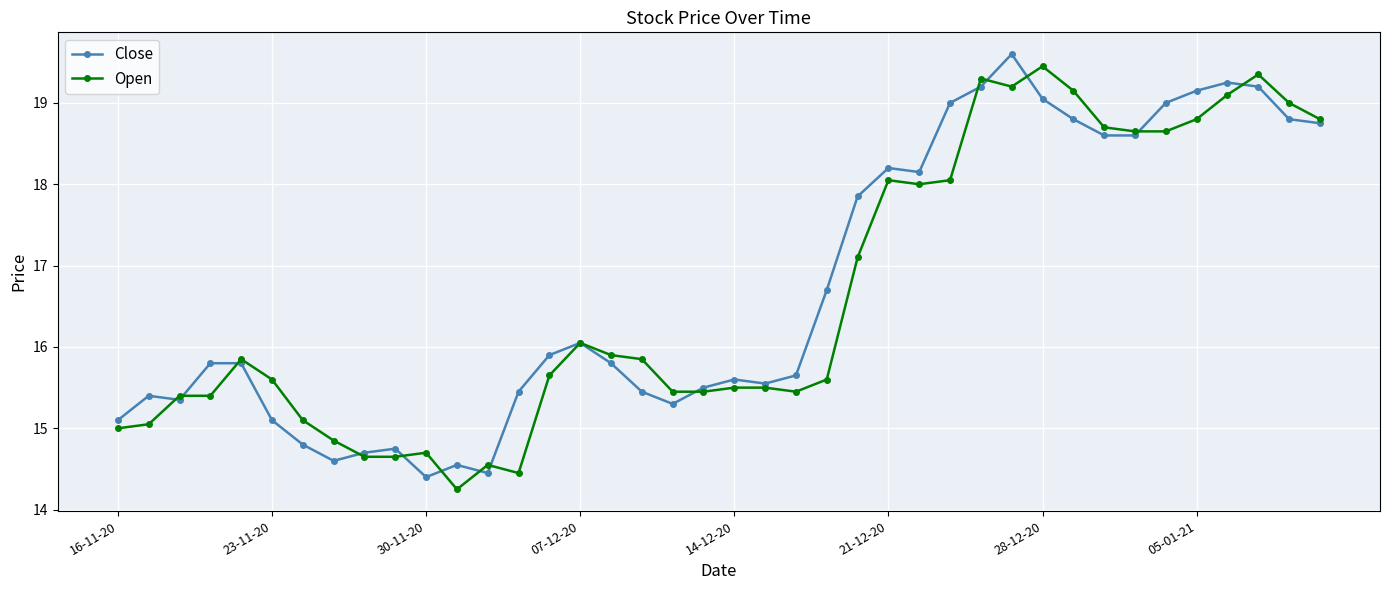

How many categories are shown in the chart?

40